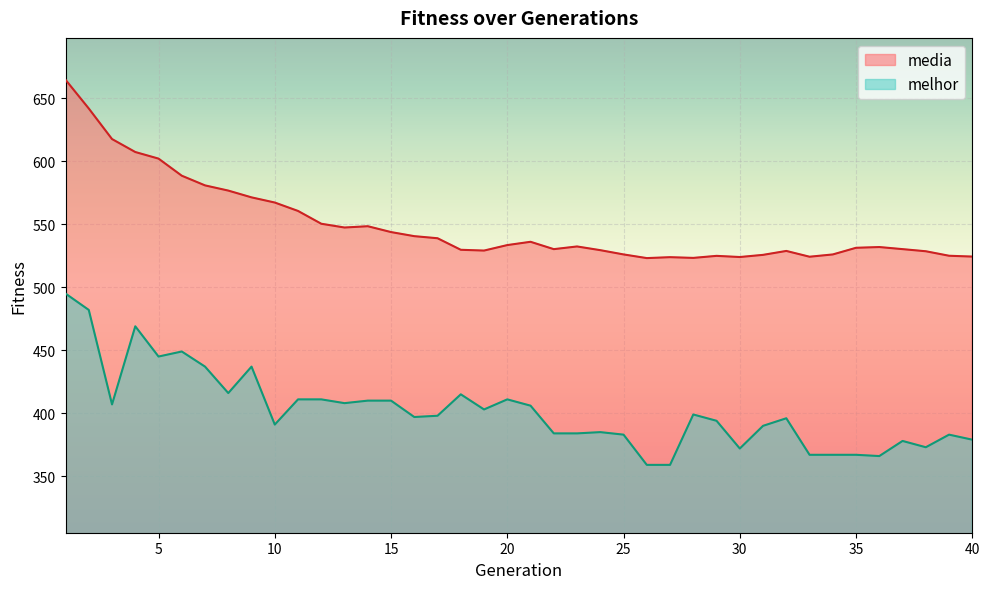

Does the chart display data point markers on the line(s)?

No